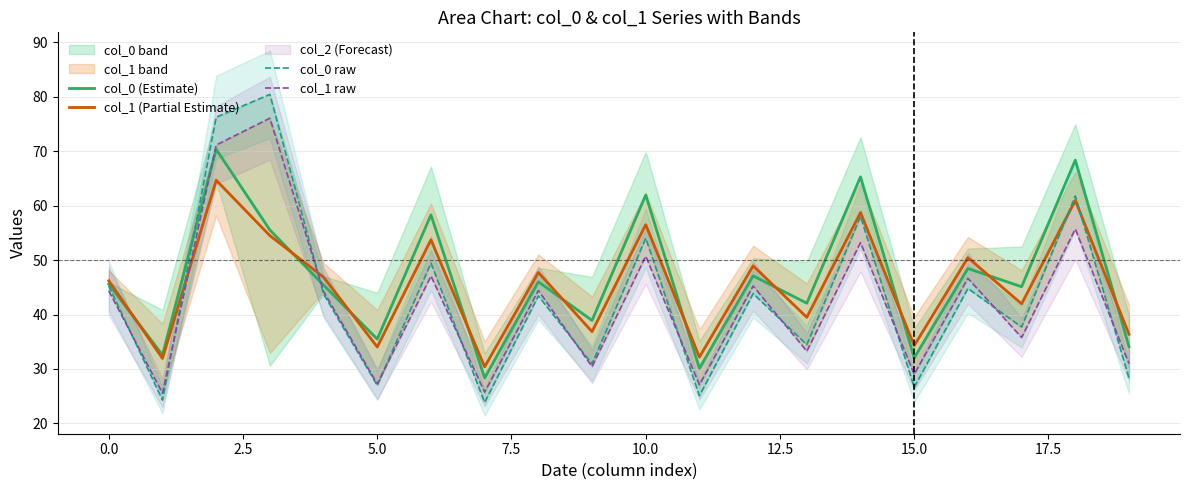

What is the lowest value of the col_0 (Estimate) series?

28.4